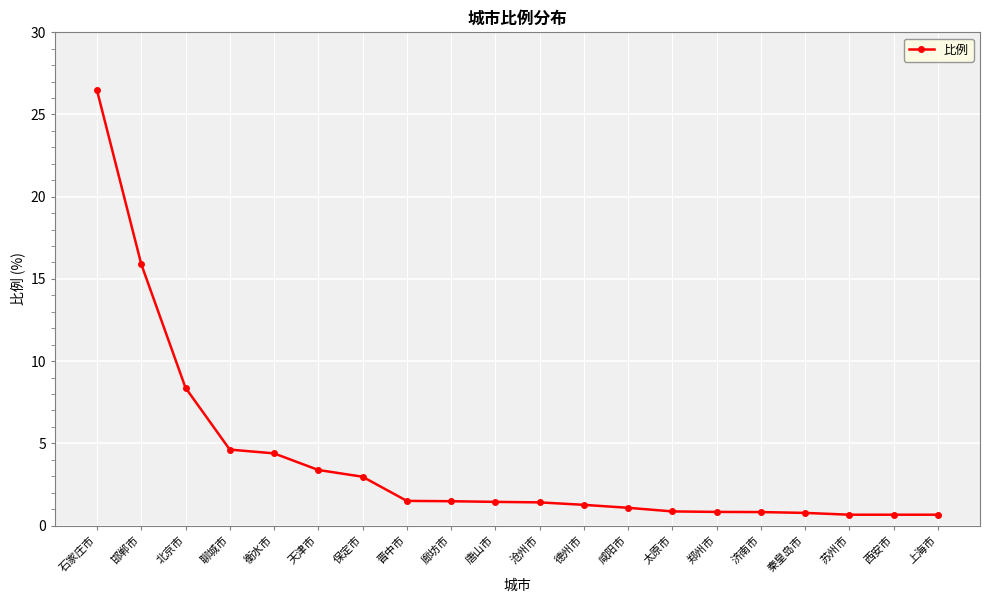

What is the change in value from 天津市 to 太原市?

-2.5